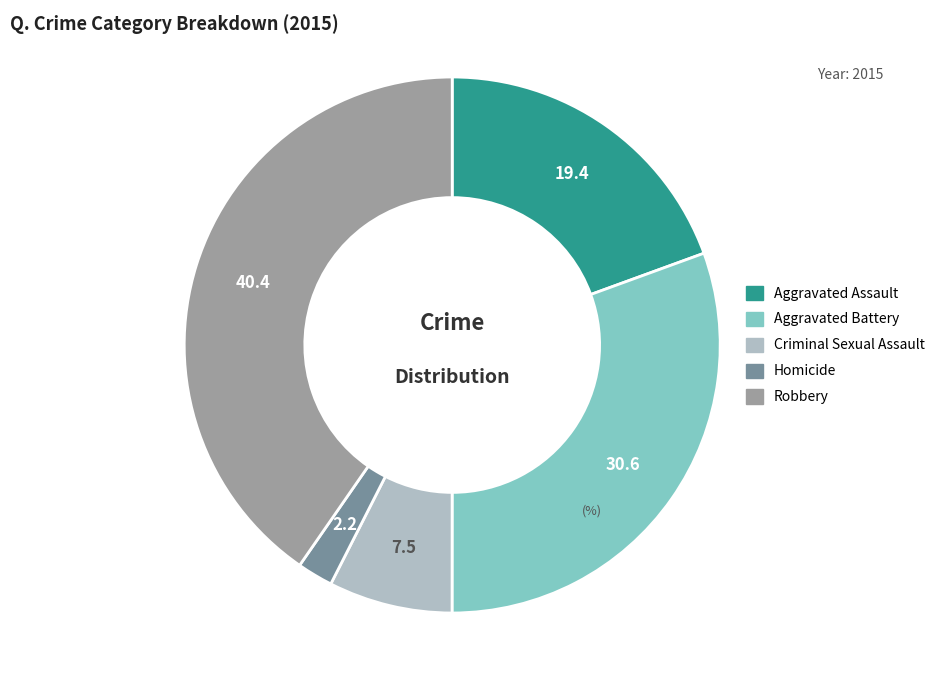

Which slice is the largest?

Robbery